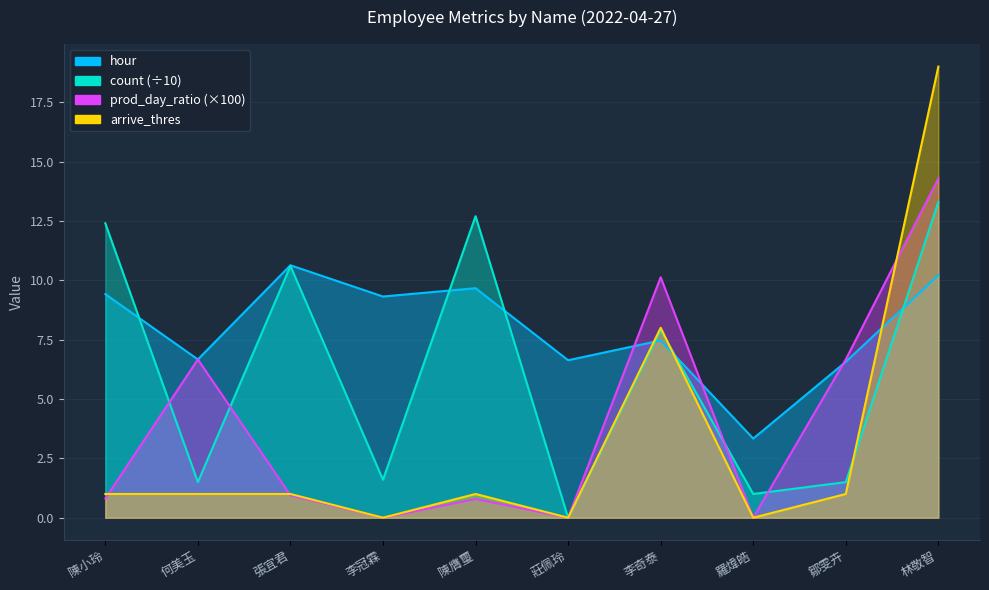

How many times do prod_day_ratio and count cross each other?

4